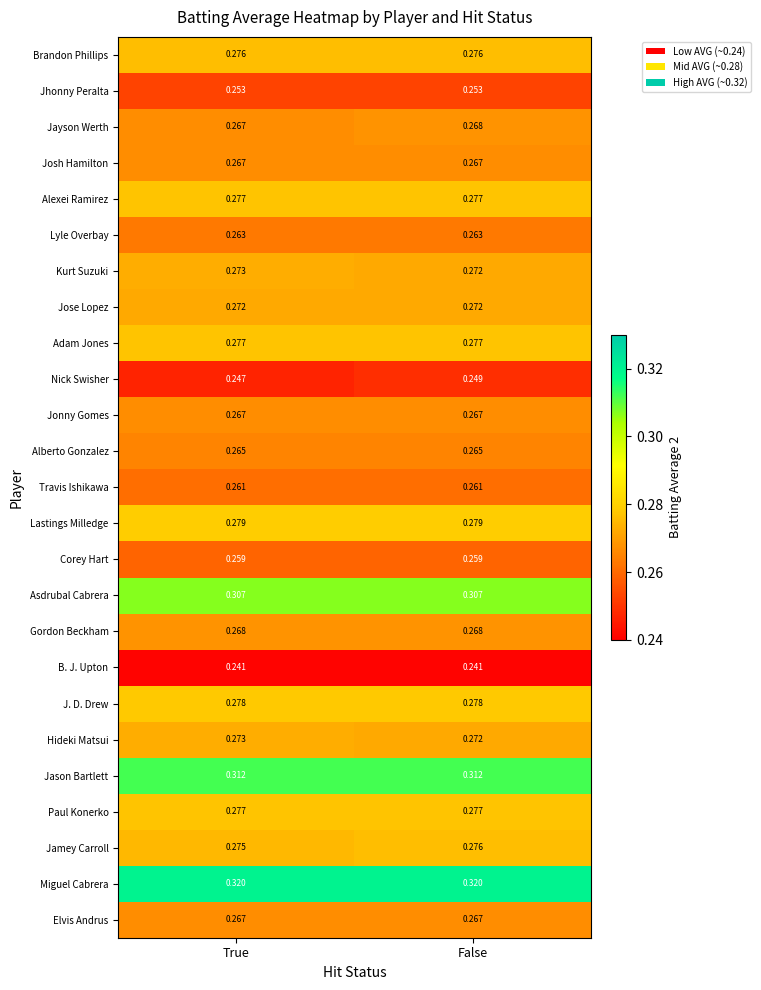

Which category has the highest value in the Hideki Matsui series?

True